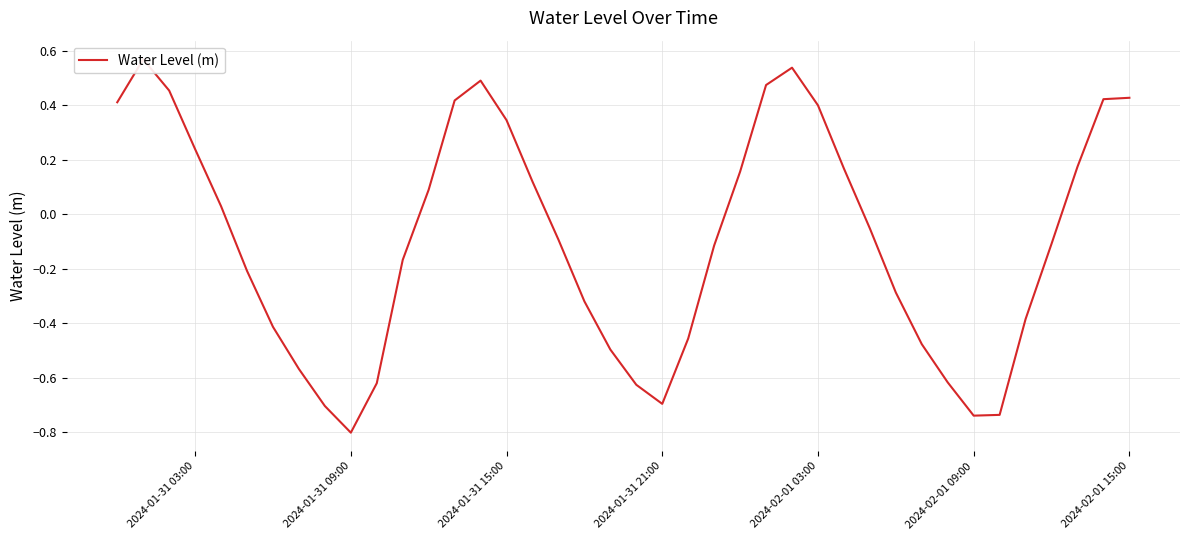

What is the value of the 21st point from the left?

-0.6